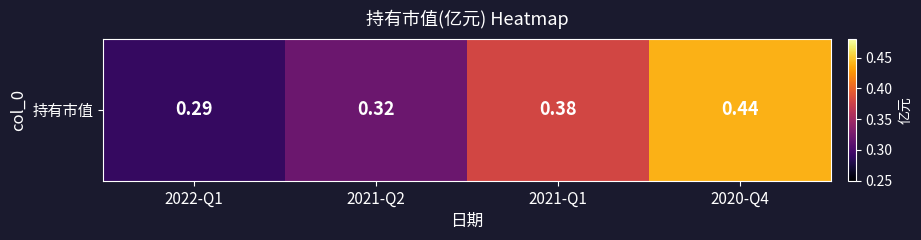

List the labels in order of value, largest first.

2020-Q4, 2021-Q1, 2021-Q2, 2022-Q1